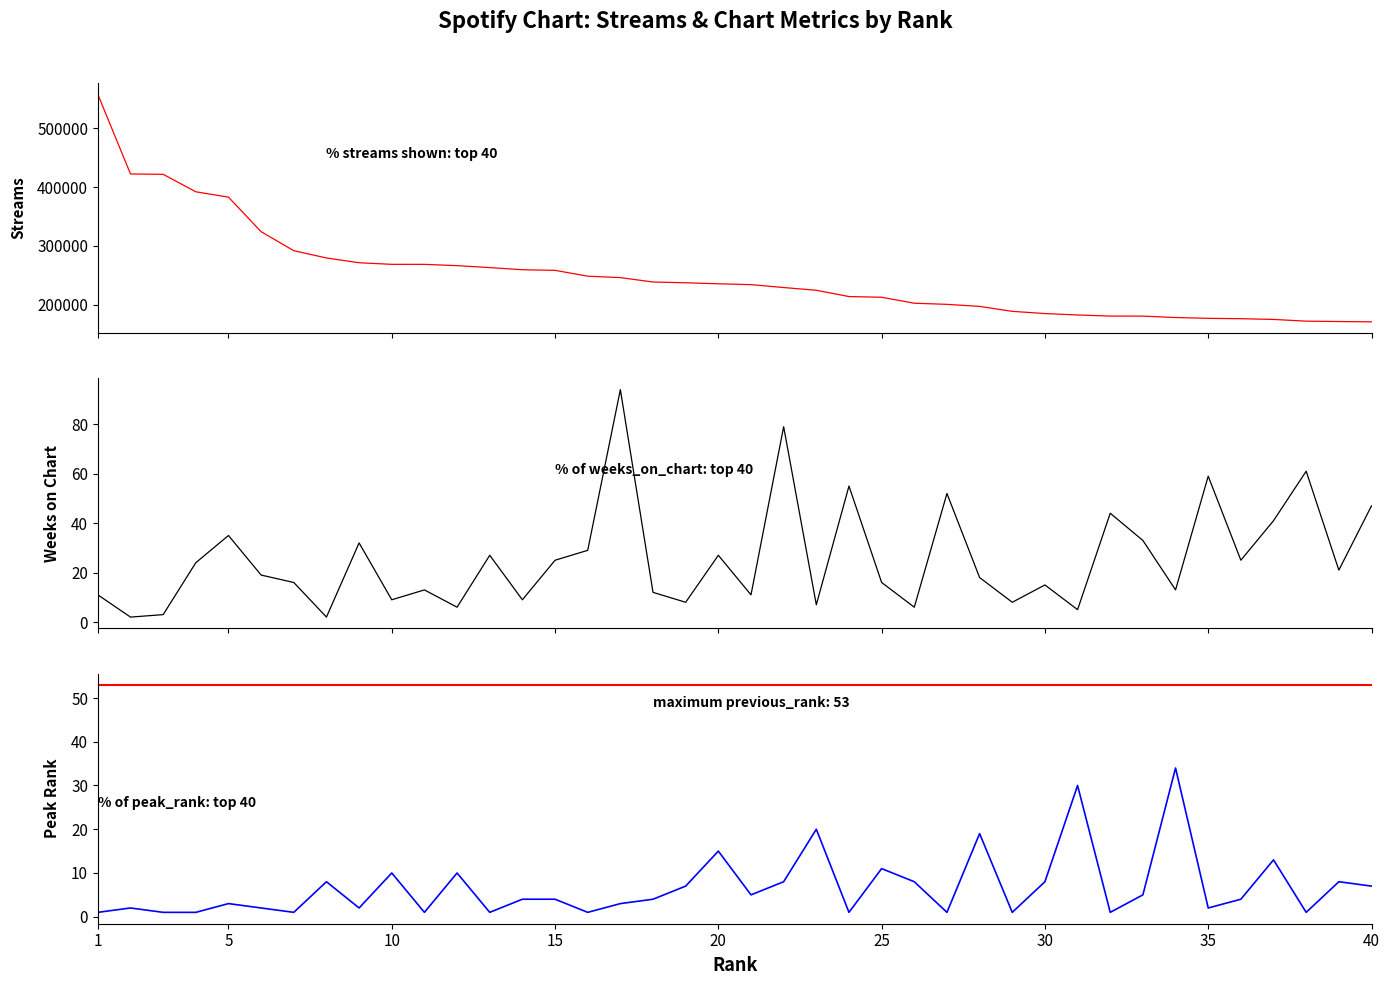

At how many categories does at least one series exceed 326947?

5